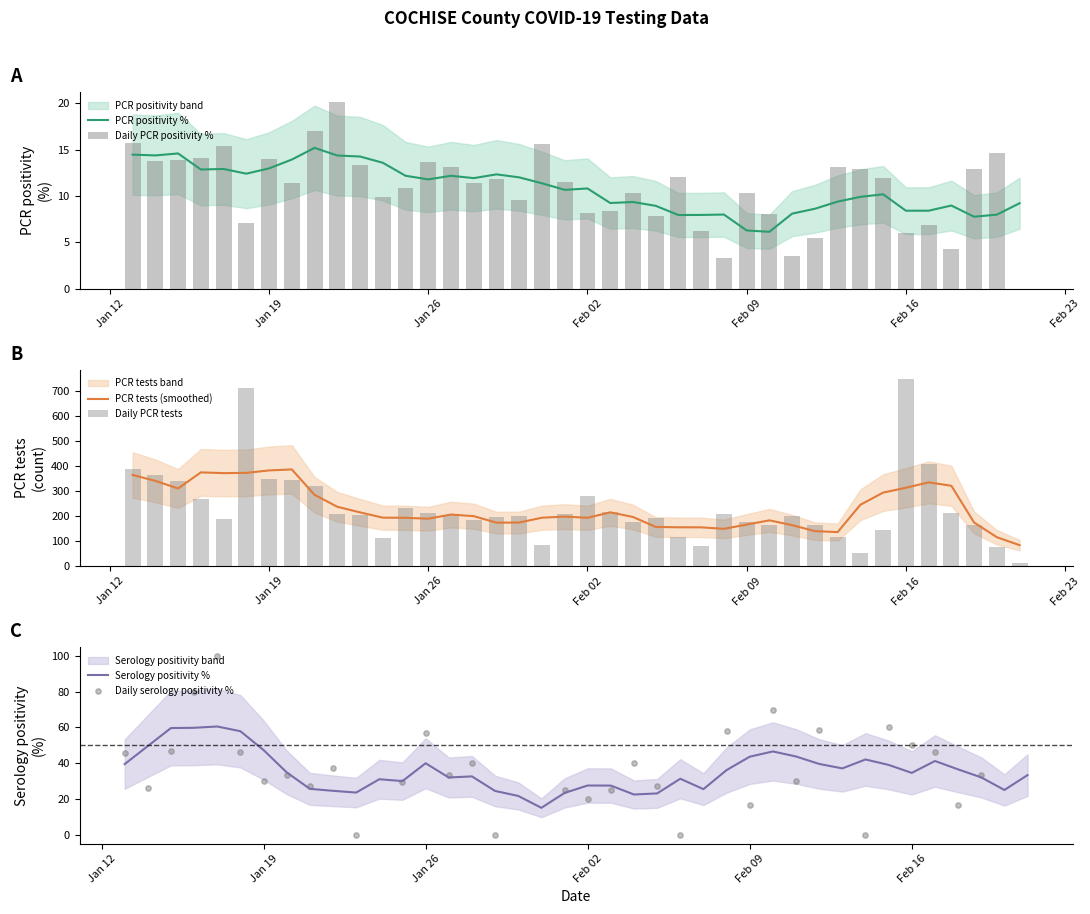

Which series has the largest total across all categories?

PCR tests (smoothed)